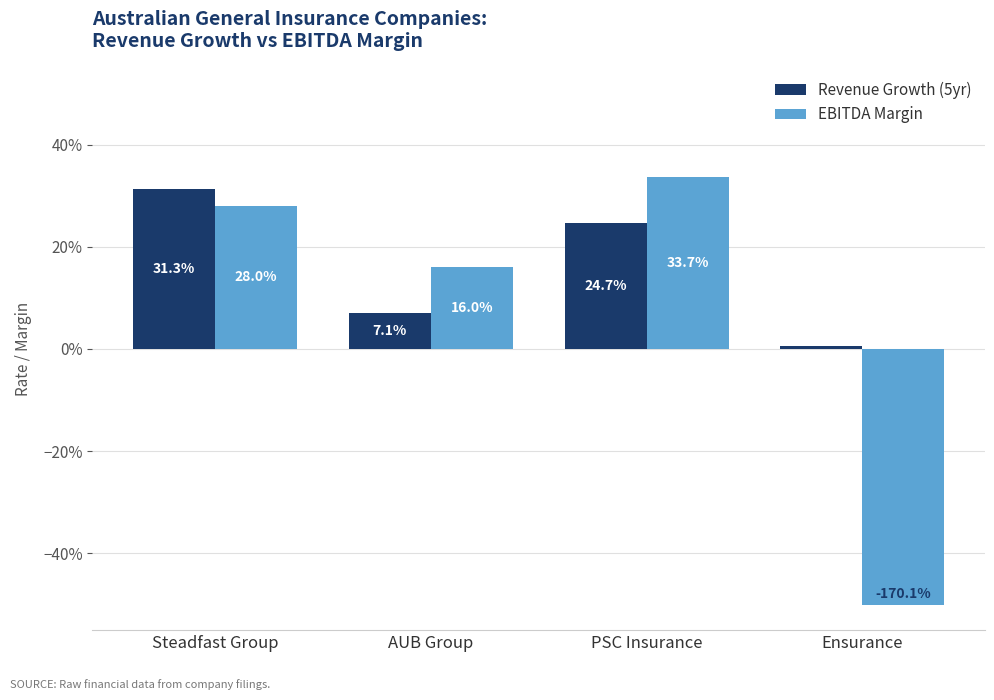

Does the chart contain stacked bars?

No